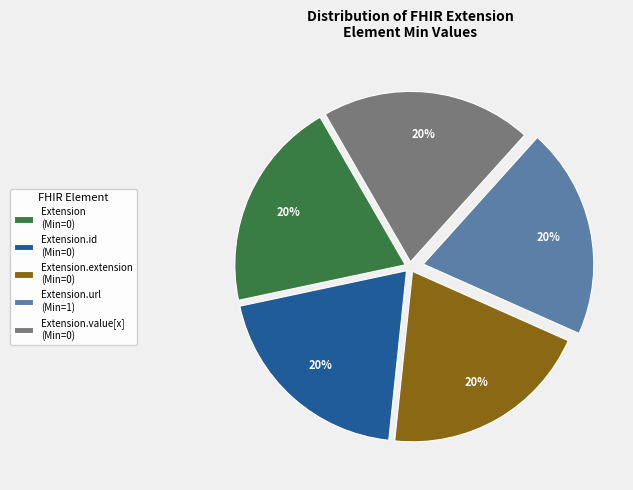

Do Extension.extension (Min=0) and Extension.id (Min=0) together represent more than half of the pie?

No